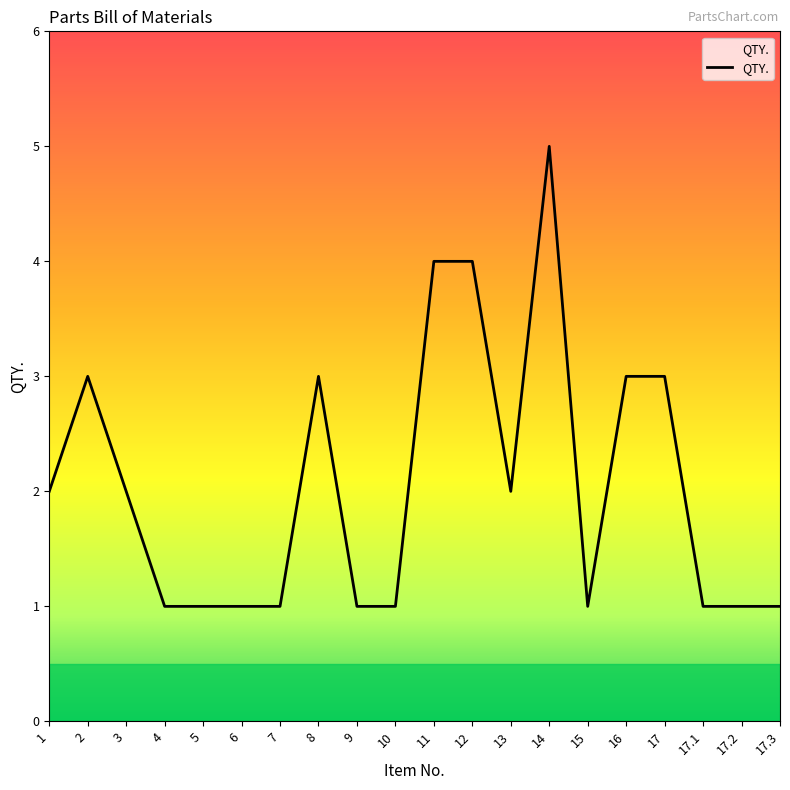

What position from the left is 13?

13